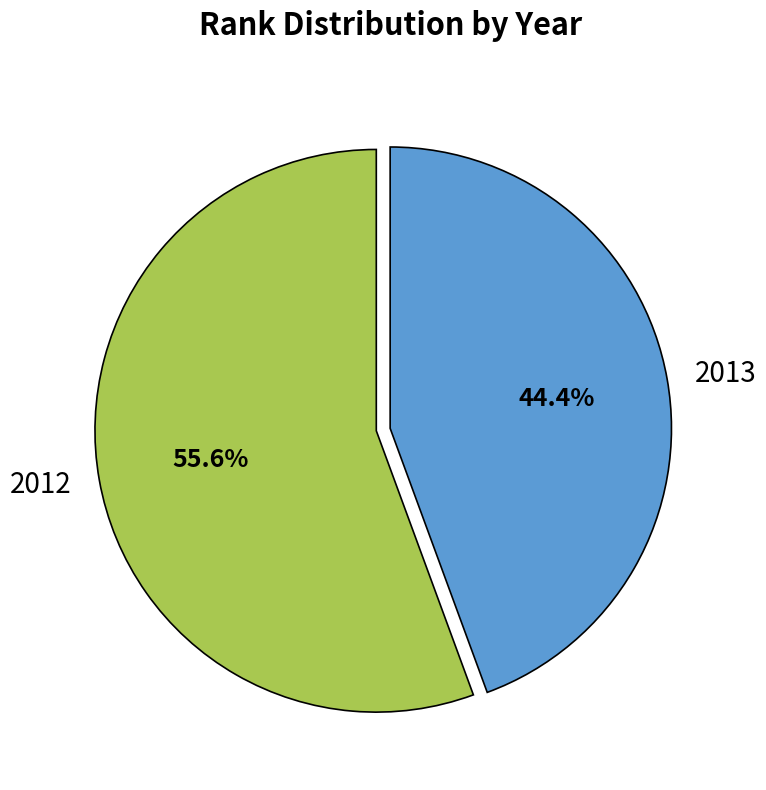

Combined, do 2012 and 2013 account for over 50%?

Yes